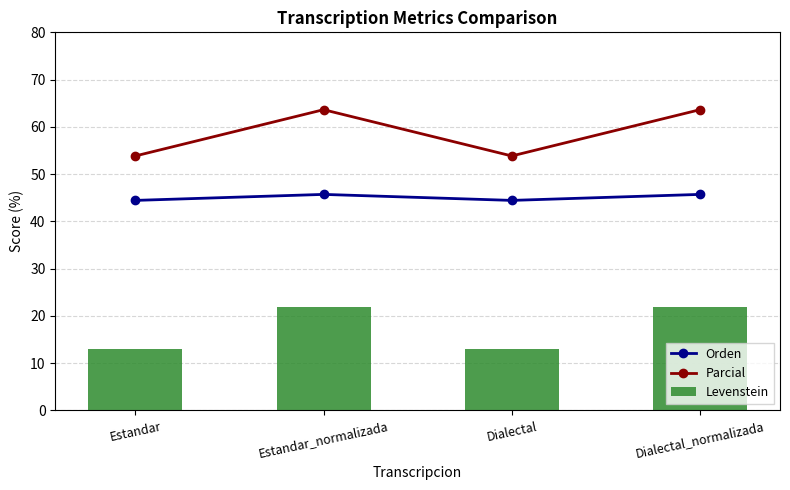

What is the minimum value for Parcial?

53.8